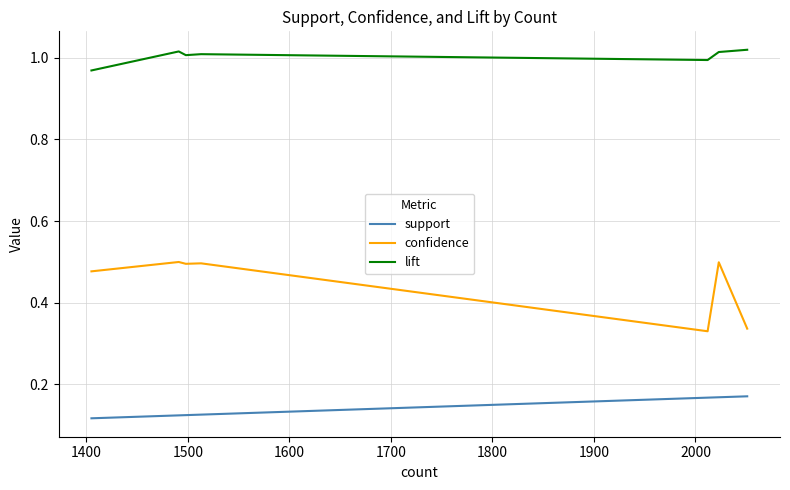

List the series in order of their peak value, highest first.

lift, confidence, support